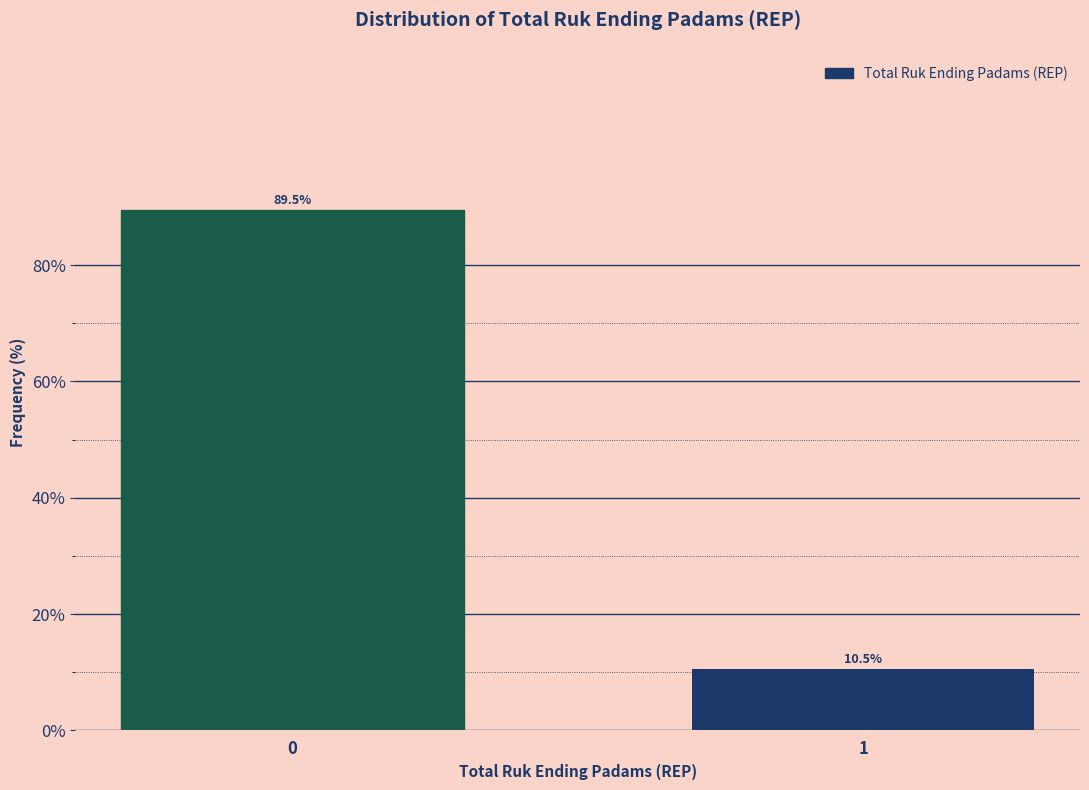

Reading left to right, extract all data points from this chart.

89.5	10.5